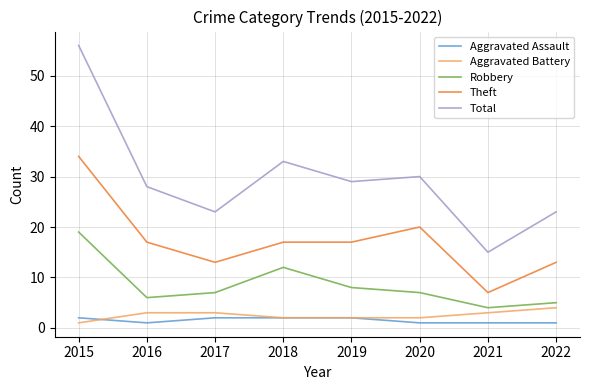

What is the average value of the Total series?

30